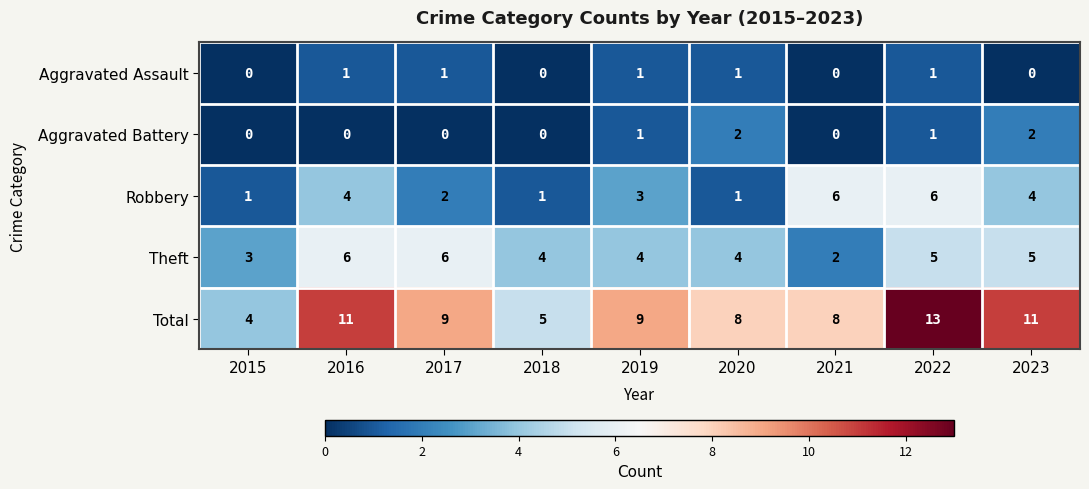

At which category is the sum across all series the highest?

2022